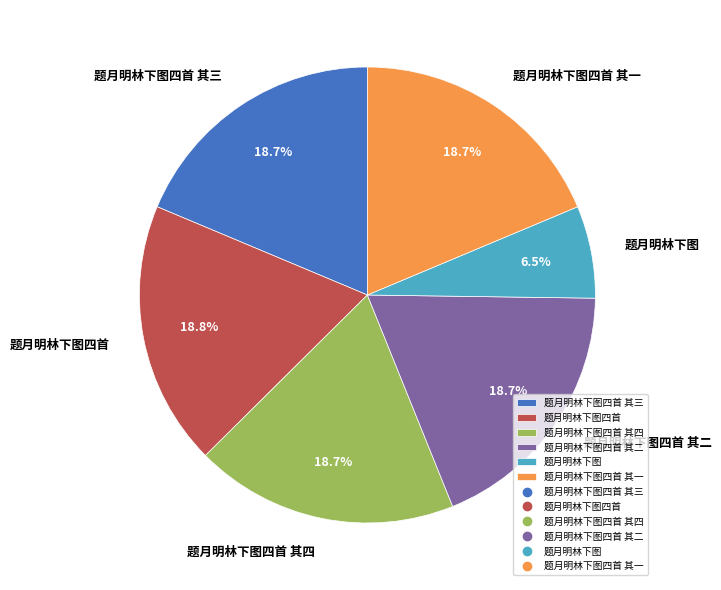

Does 题月明林下图四首 represent more than half of the total?

No